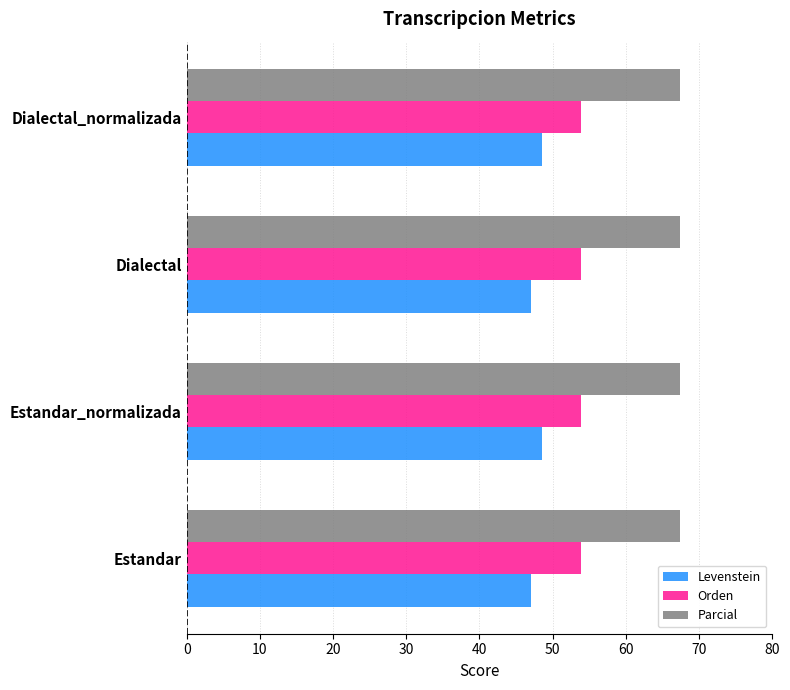

What are all the series names shown in the legend?

Levenstein, Orden, Parcial